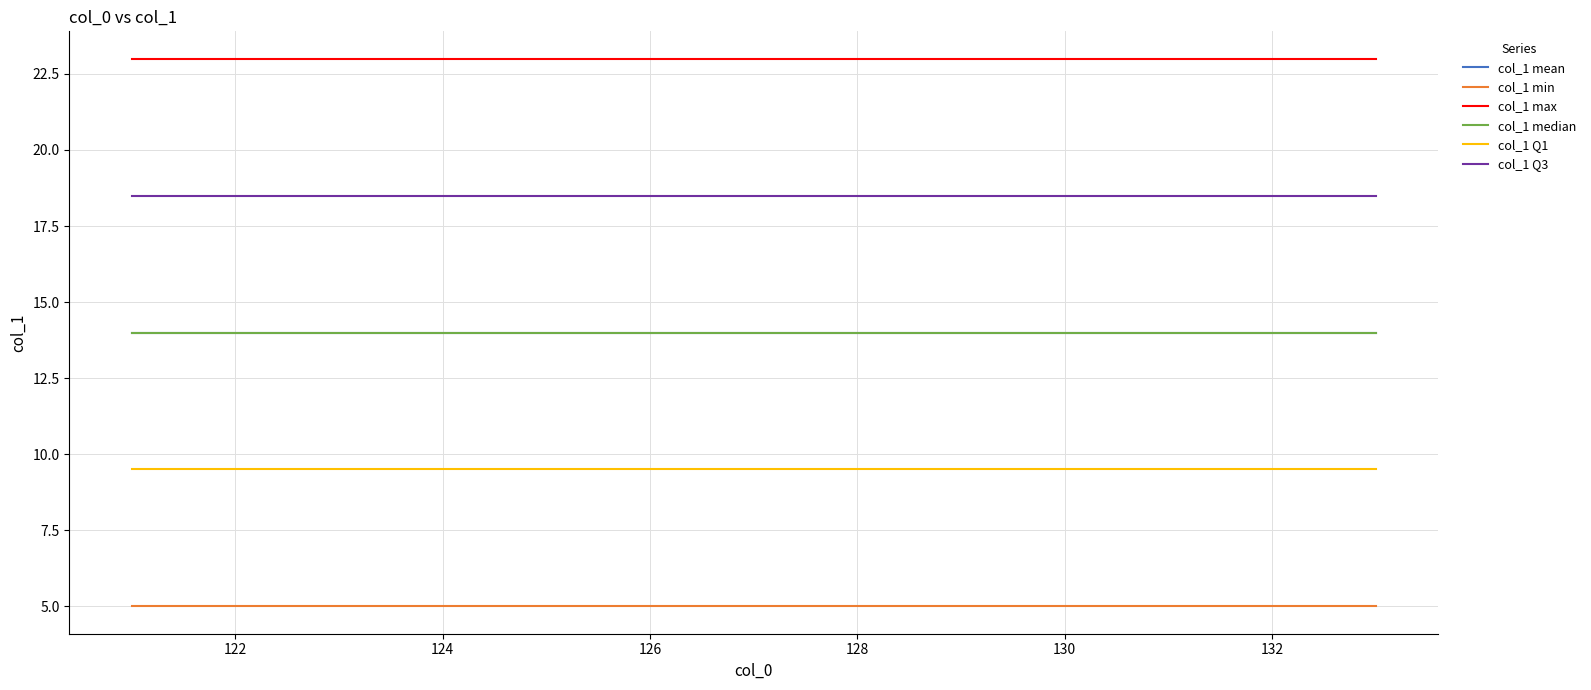

True or false: col_1 median has more than 0 points higher than both neighbors.

False